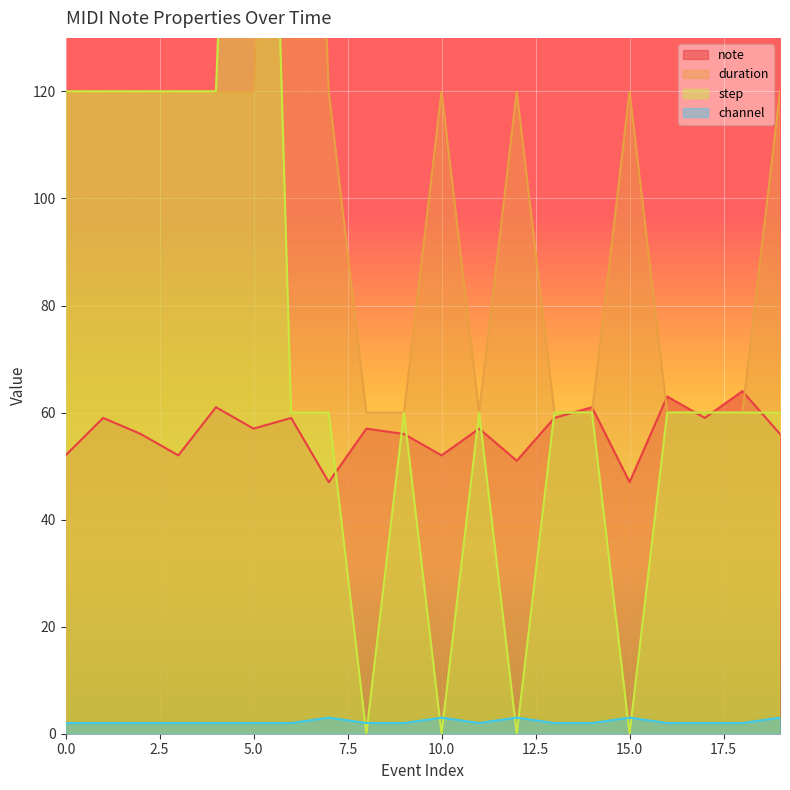

What is the sum of all note values?

1125